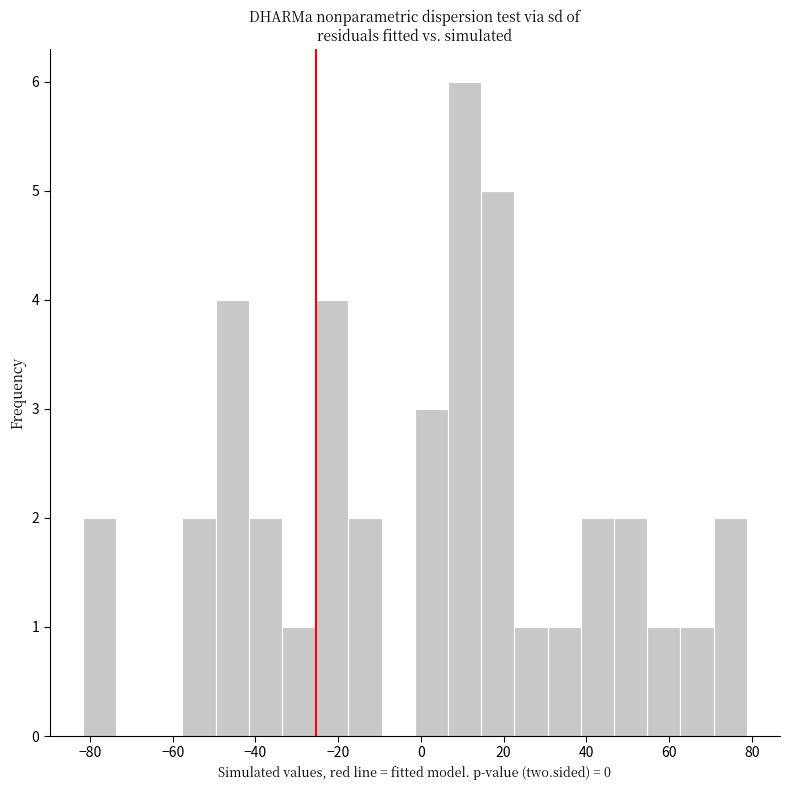

What is the height of the bar covering 30 to 38 on the x-axis? Neither the bar edges nor the heights are printed on the chart, so give them approximately, as read against the axes.

1